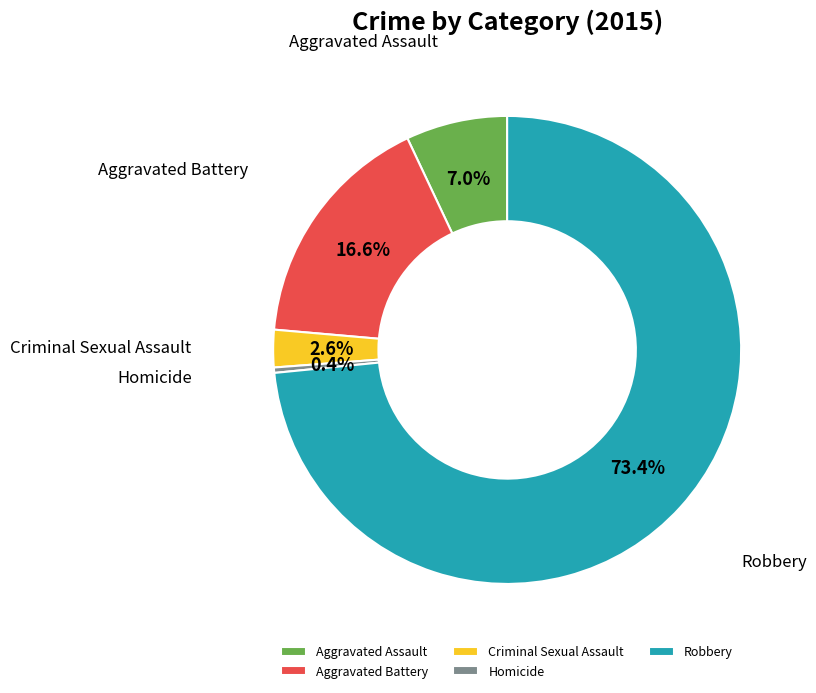

Is it true that Aggravated Battery is 2% of the pie?

False